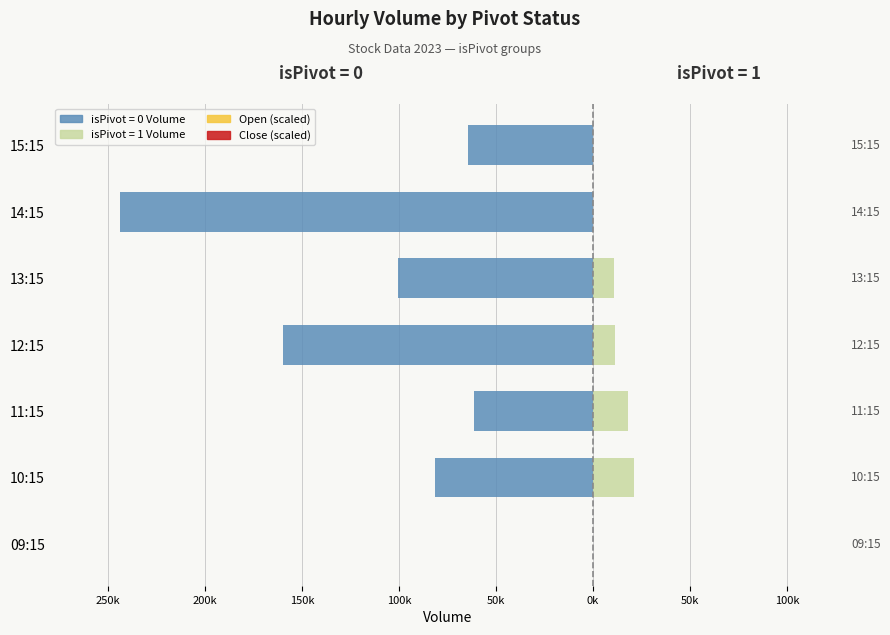

Is the value of Open (scaled) at 11:15 greater than the value of Close (scaled) at 15:15?

No